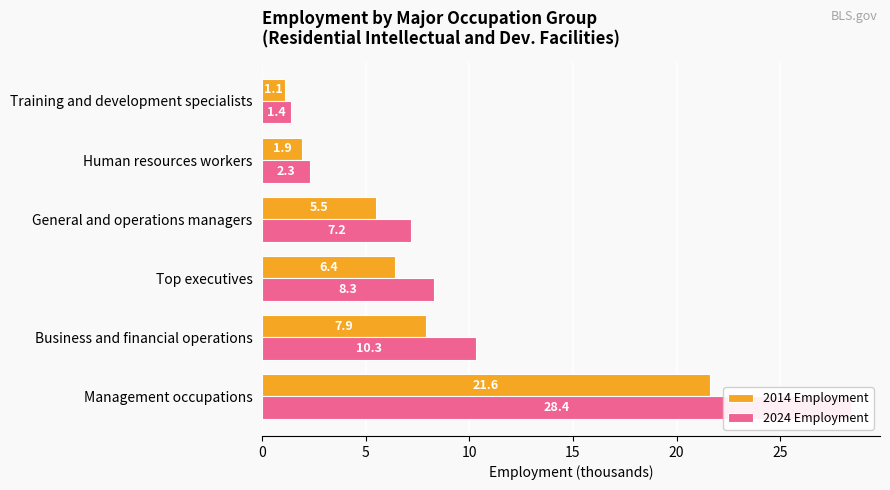

Reading left to right, extract all data points from this chart.

2014 Employment: 21.6	7.9	6.4	5.5	1.9	1.1
2024 Employment: 28.4	10.3	8.3	7.2	2.3	1.4